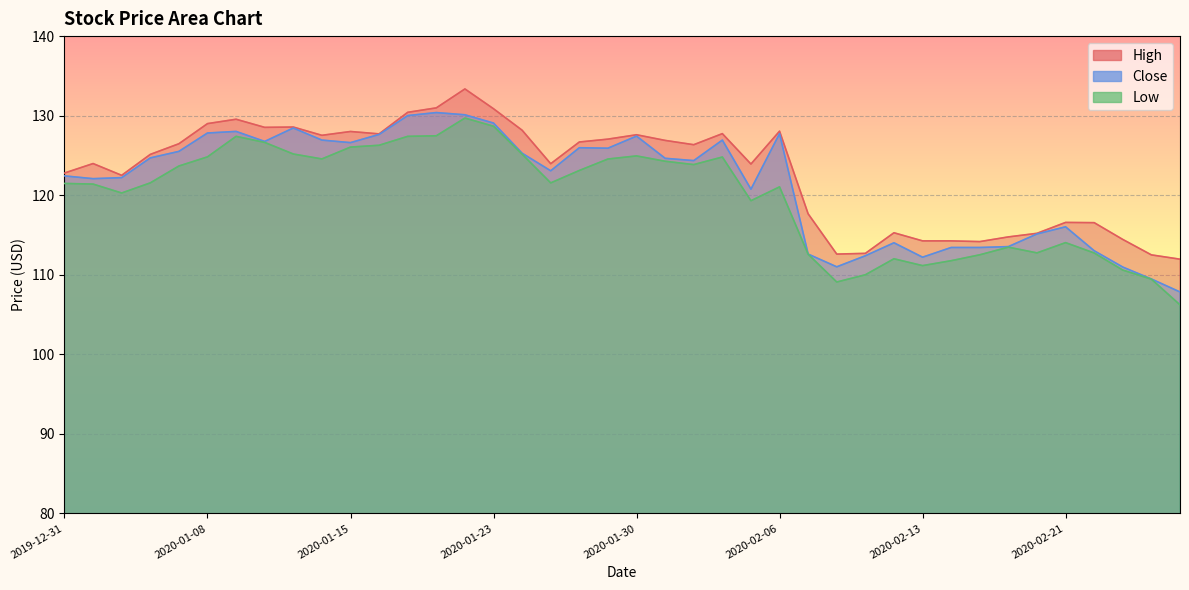

Is it true that High equals 114.4 at 2020-02-25?

True